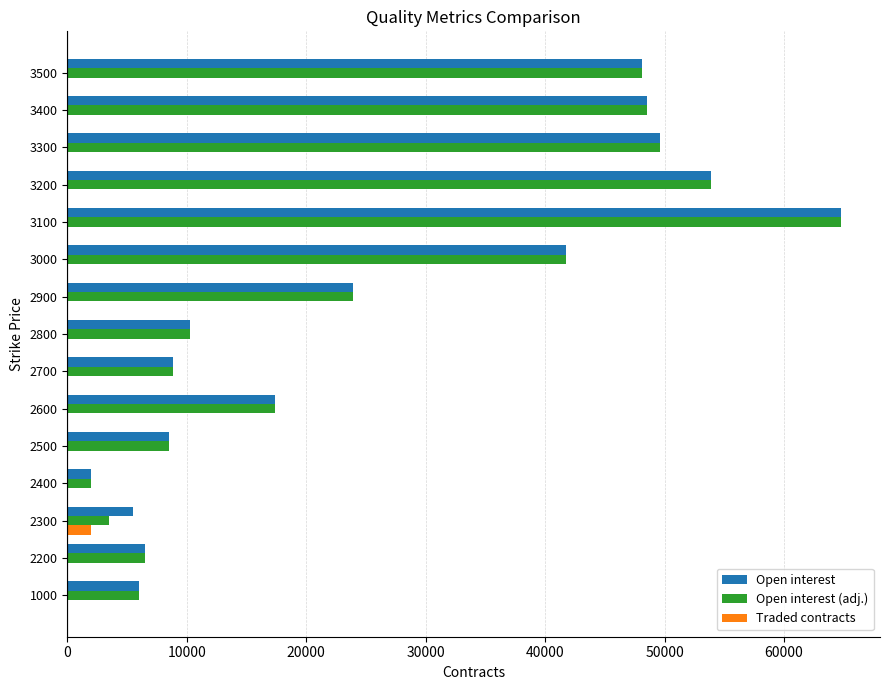

At which category is the sum across all series the highest?

3100